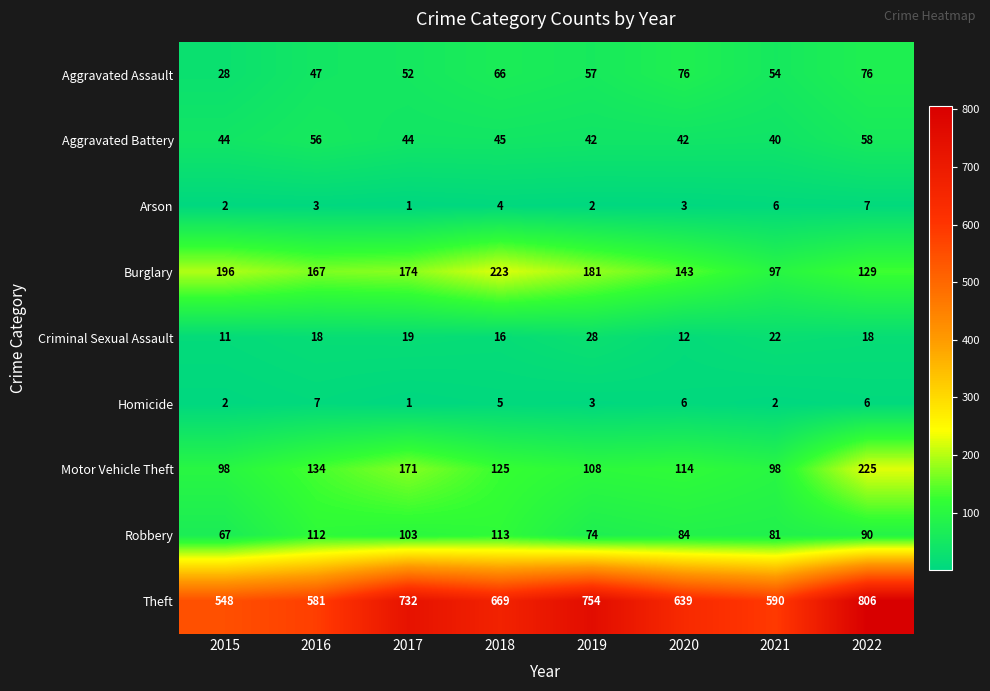

At which category is the sum across all series the highest?

2022